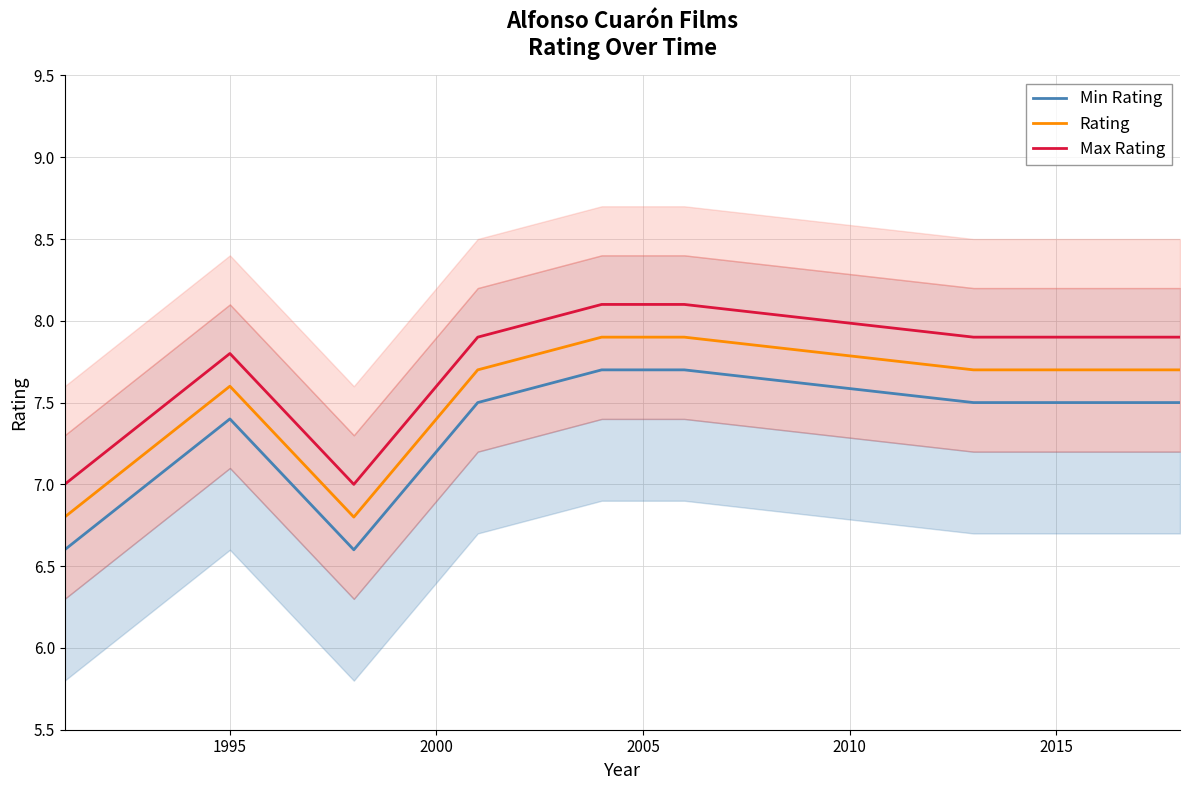

Reading left to right, extract all data points from this chart.

Min Rating: 6.6	7.4	6.6	7.5	7.7	7.7	7.5	7.5
Rating: 6.8	7.6	6.8	7.7	7.9	7.9	7.7	7.7
Max Rating: 7.0	7.8	7.0	7.9	8.1	8.1	7.9	7.9